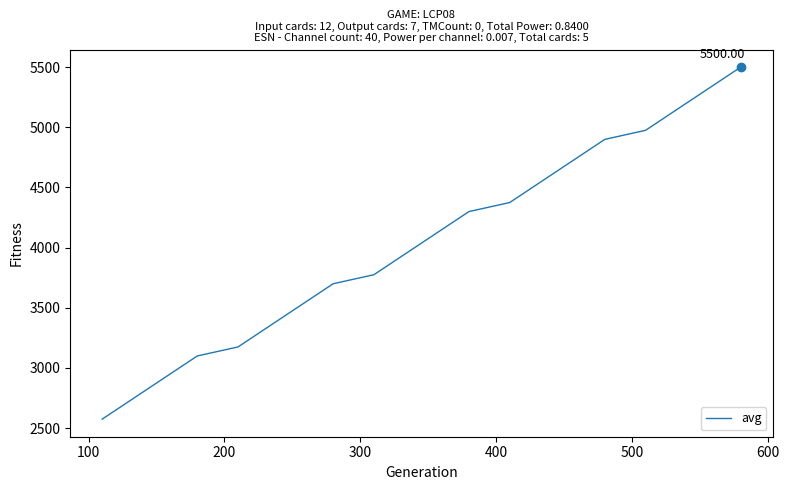

Reading left to right, what are all the values shown in this chart?

2575	2650	2725	2800	2875	2950	3025	3100	3175	3250	3325	3400	3475	3550	3625	3700	3775	3850	3925	4000	4075	4150	4225	4300	4375	4450	4525	4600	4675	4750	4825	4900	4975	5050	5125	5200	5275	5350	5425	5500